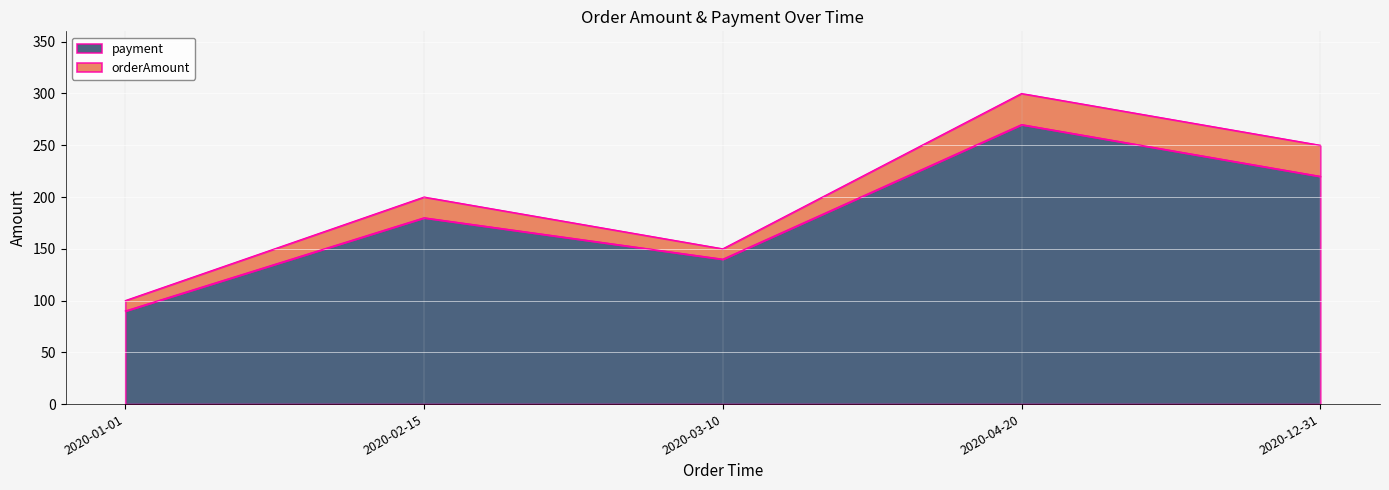

True or false: orderAmount has a value of 59 at 2020-03-10.

False